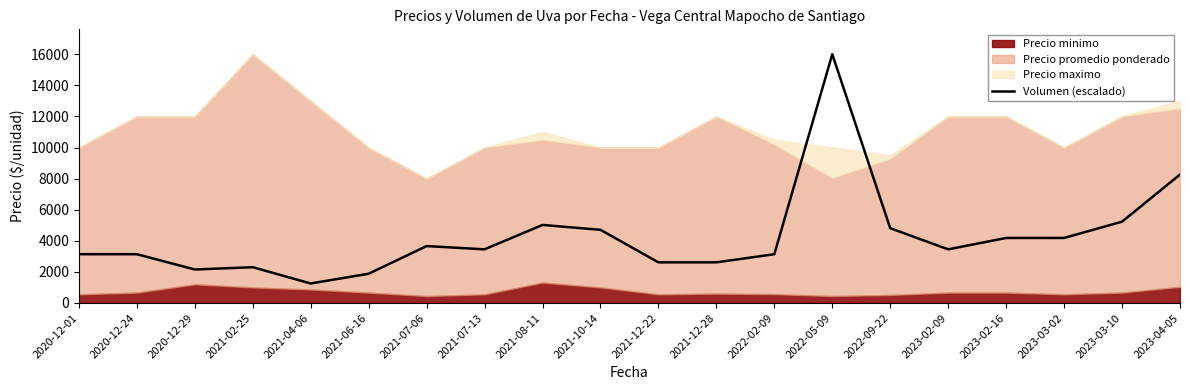

At which category does the data reach its first local peak?

2021-02-25